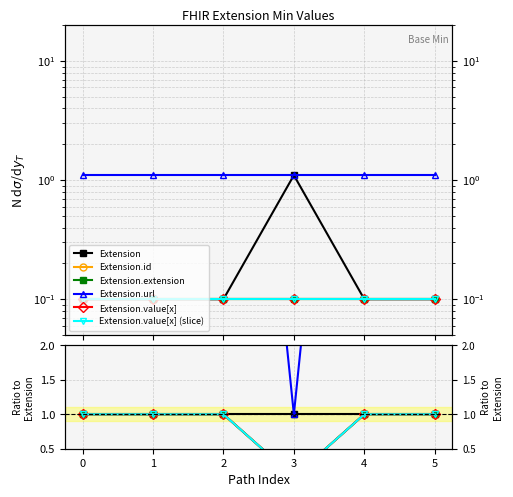

True or false: Extension.value[x] and Extension cross at least once.

False